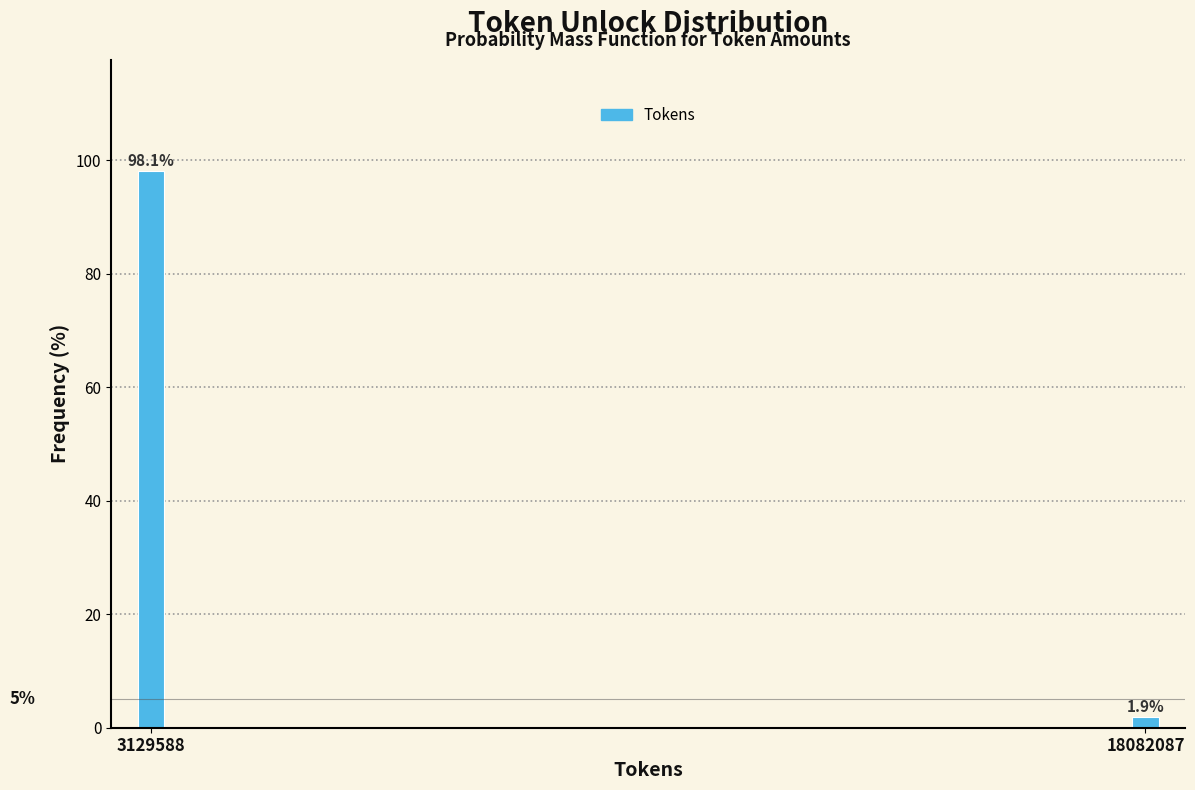

Reading left to right, extract all data points from this chart.

3129588=98.1	18082087=1.9